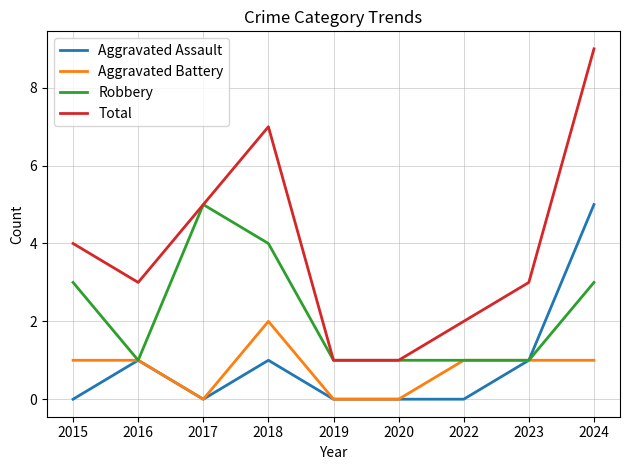

Reading left to right, transcribe all the data shown in this chart.

Aggravated Assault: 2015=0	2016=1	2017=0	2018=1	2019=0	2020=0	2022=0	2023=1	2024=5
Aggravated Battery: 2015=1	2016=1	2017=0	2018=2	2019=0	2020=0	2022=1	2023=1	2024=1
Robbery: 2015=3	2016=1	2017=5	2018=4	2019=1	2020=1	2022=1	2023=1	2024=3
Total: 2015=4	2016=3	2017=5	2018=7	2019=1	2020=1	2022=2	2023=3	2024=9